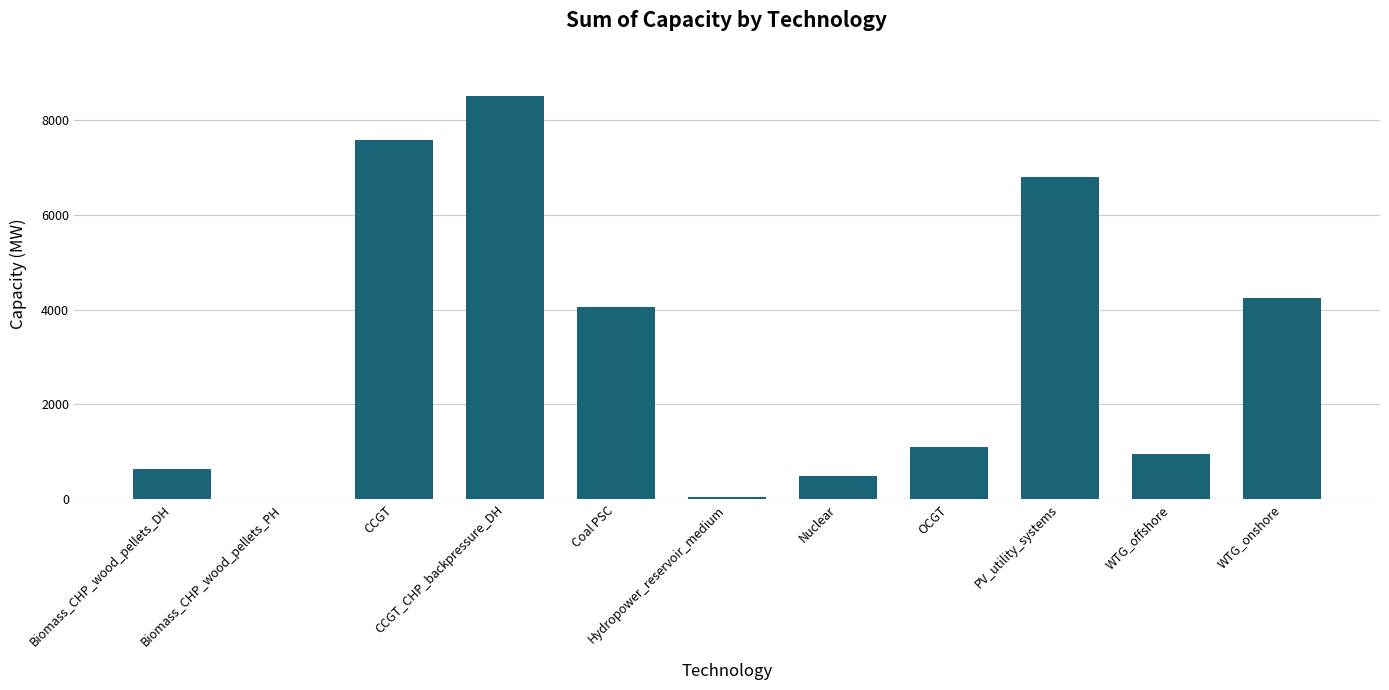

What is the maximum value shown in the chart?

8502.0